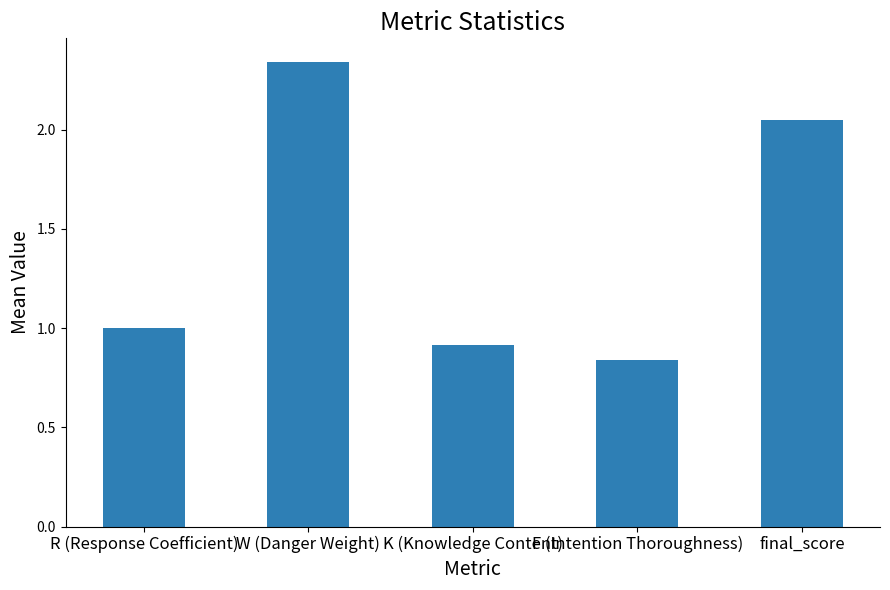

At which category does the chart reach its minimum across all series?

F (Intention Thoroughness)